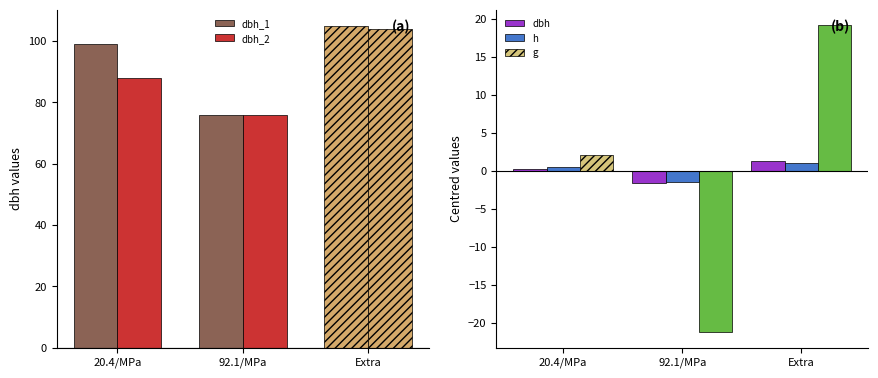

What is the total value across all series at 92.1/MPa?

127.7